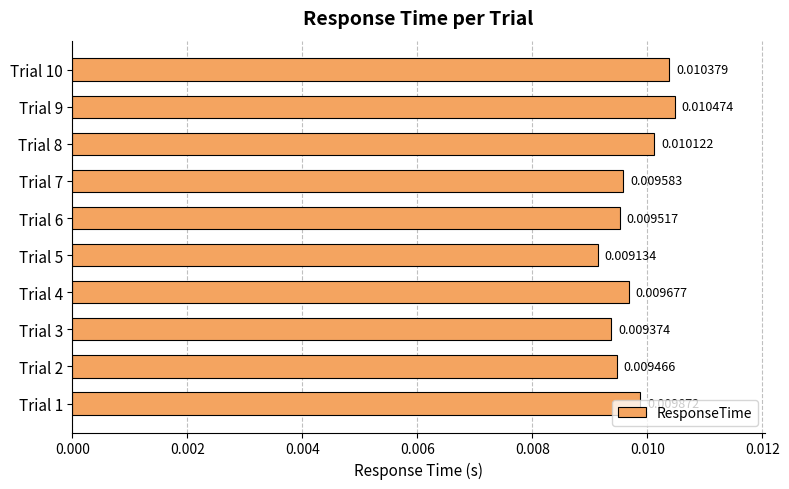

Does the chart contain stacked bars?

No